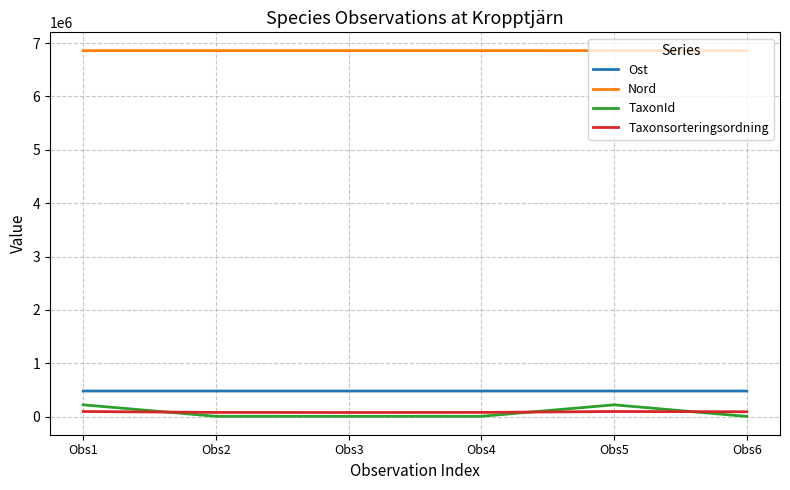

Is the value of Taxonsorteringsordning at Obs1 greater than the value of Nord at Obs2?

No